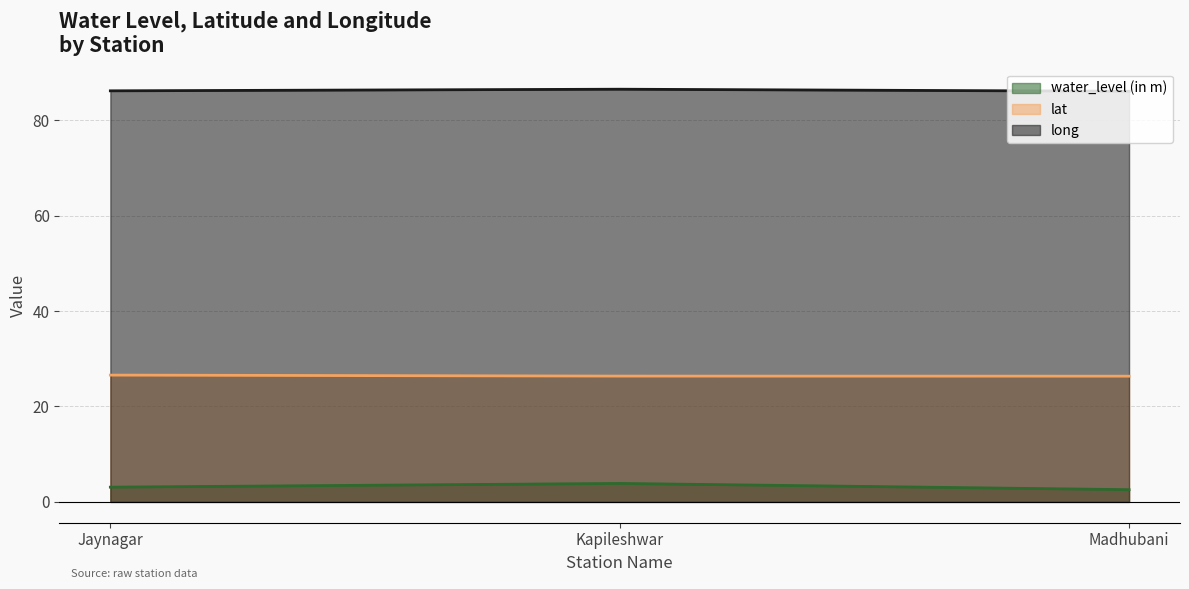

What is the label of the 1st point from the left?

Jaynagar